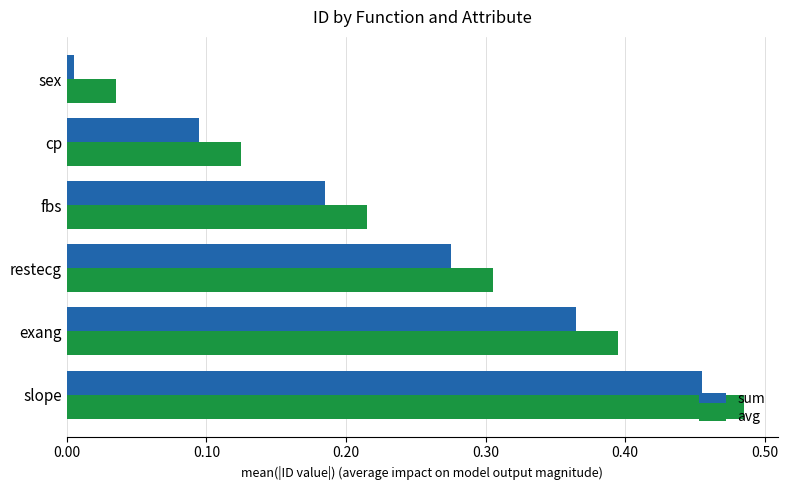

Rank the series by their average value, from lowest to highest.

sum, avg